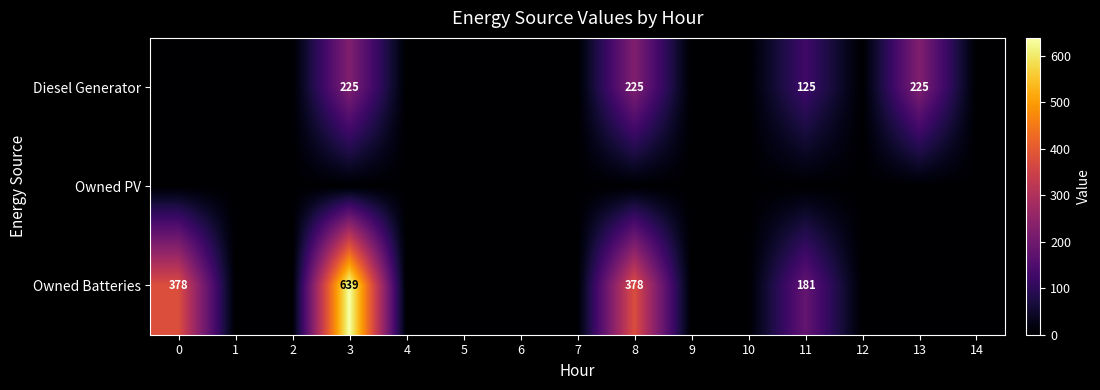

What is the difference between the highest and lowest values at 3?

639